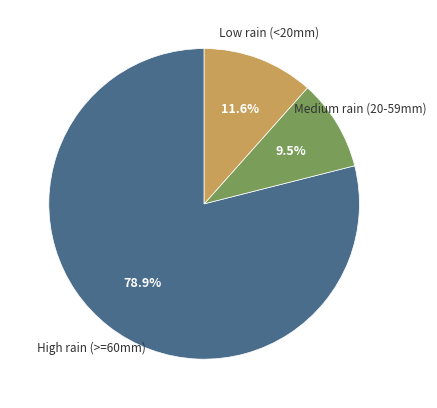

Is there any slice that represents more than half of the pie?

Yes